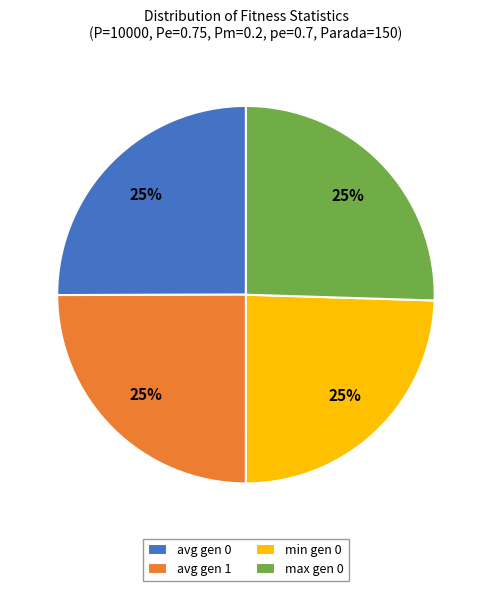

Is min gen 0 the majority of the pie?

No